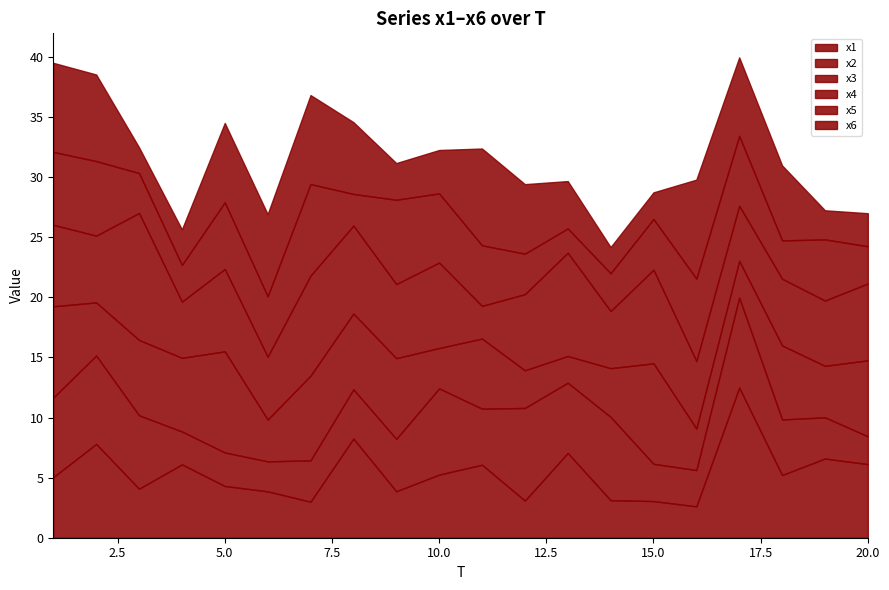

True or false: x4 has more than 0 points higher than both neighbors.

True